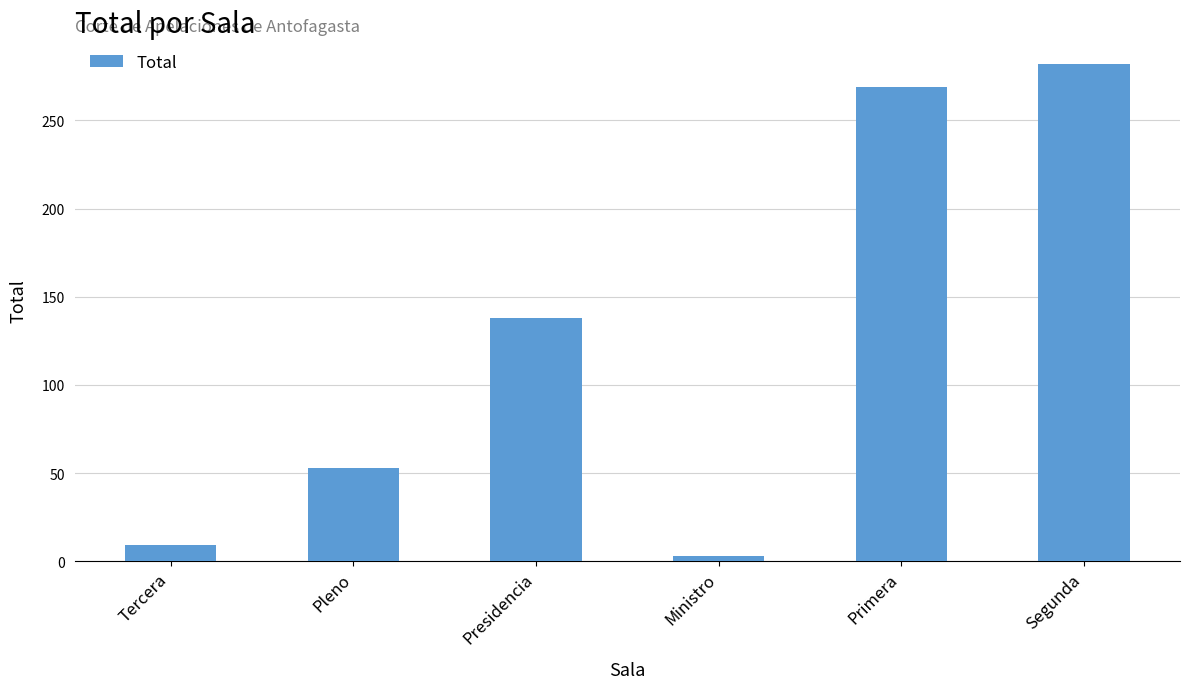

Which has a higher value, Tercera or Primera?

Primera